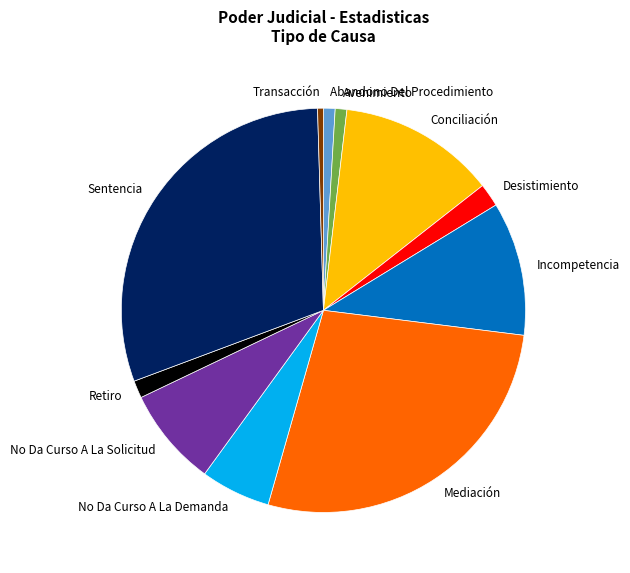

True or false: Abandono Del Procedimiento accounts for 1% of the total.

True